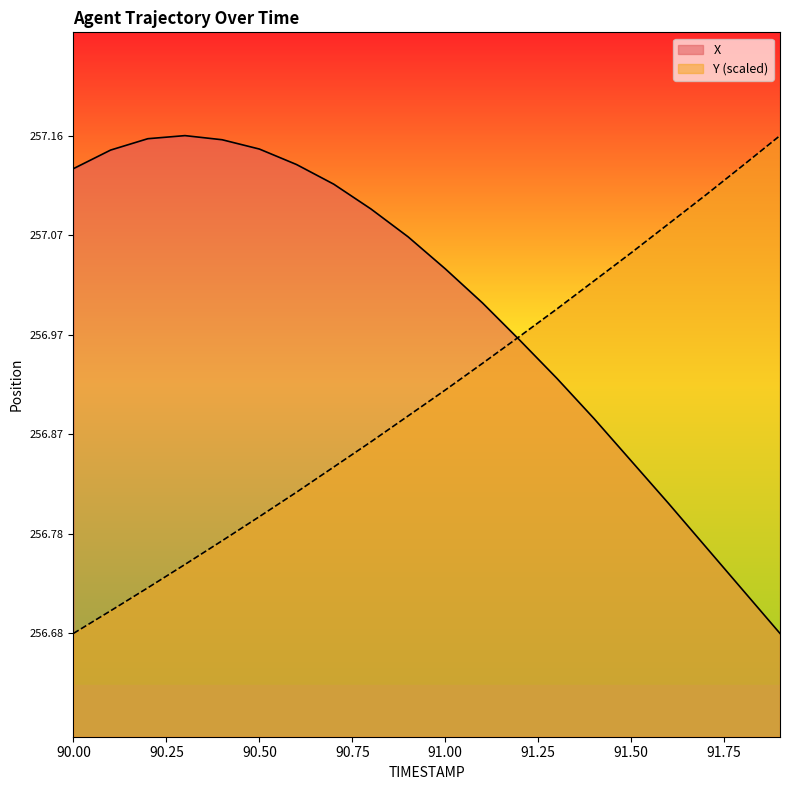

What are all the series names shown in the legend?

X, Y (scaled)